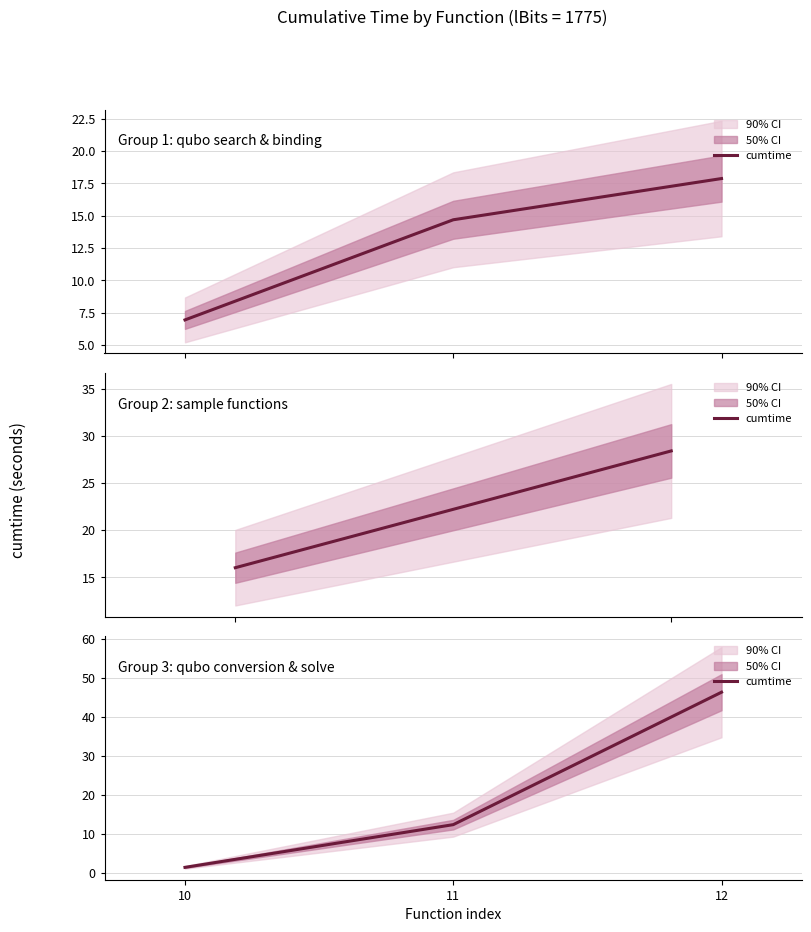

Rank the categories by value from lowest to highest.

10, 11, 12